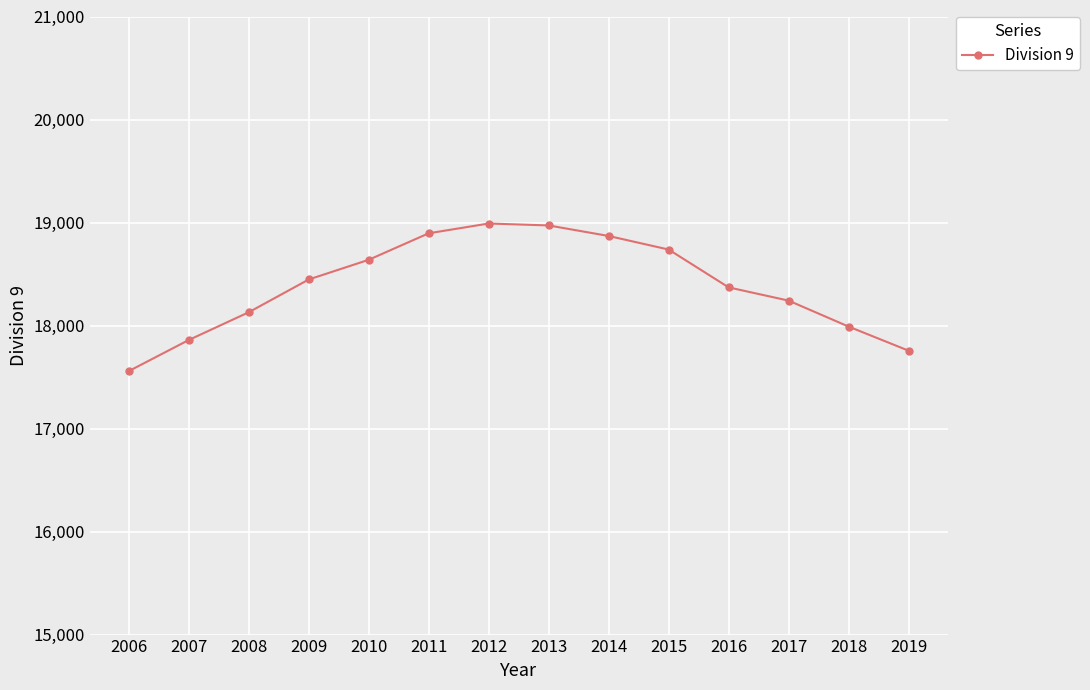

What is the value of the 4th point from the left?

18447.1